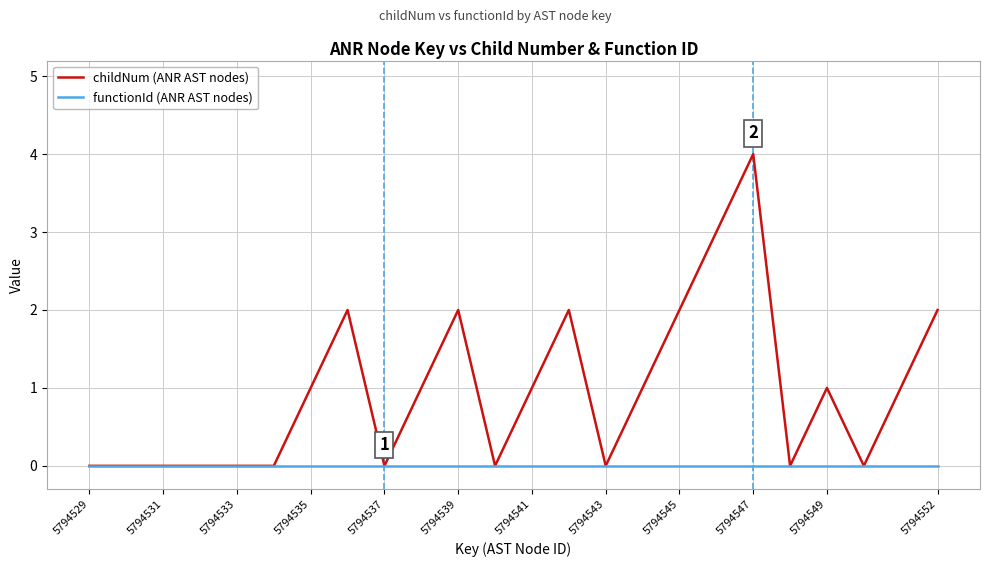

Which series has the largest range (max minus min)?

childNum (ANR AST nodes)